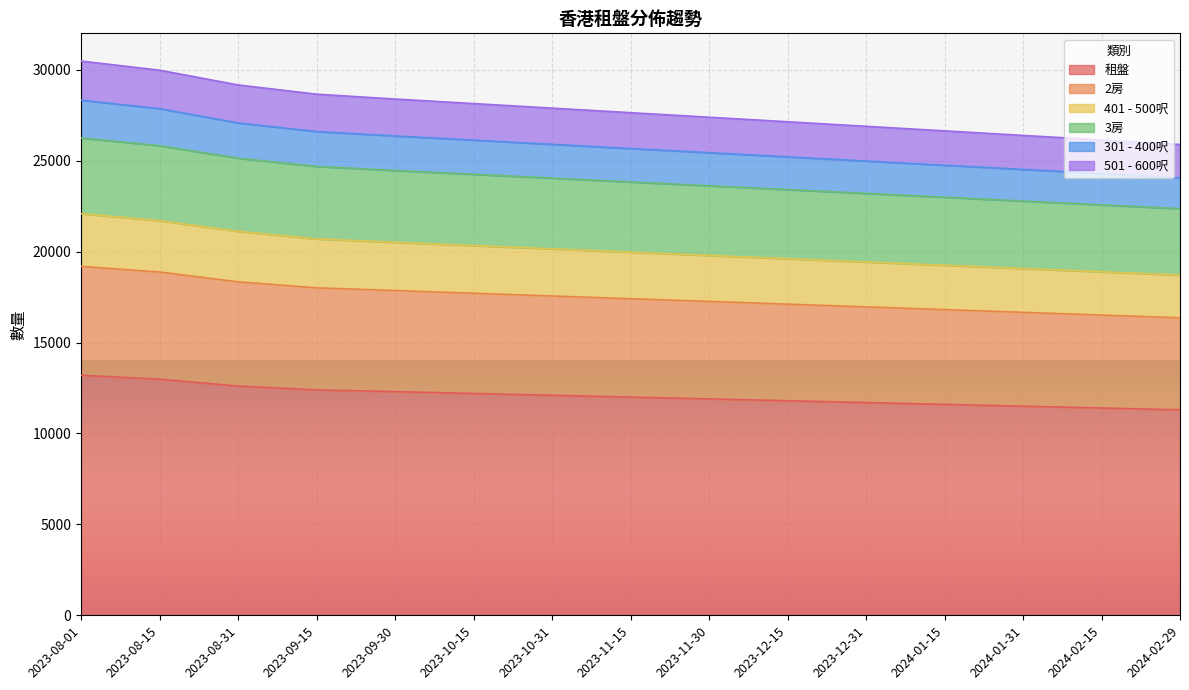

How many distinct data groups are displayed?

6